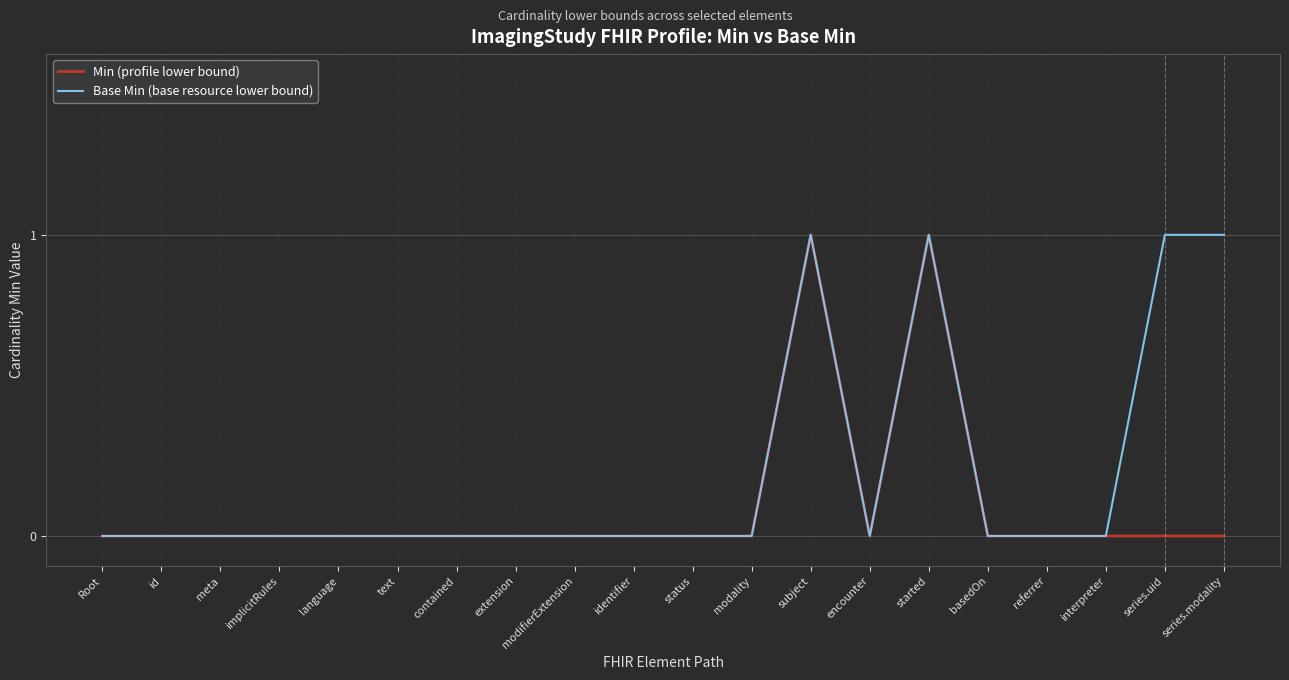

Does the chart display data point markers on the line(s)?

No